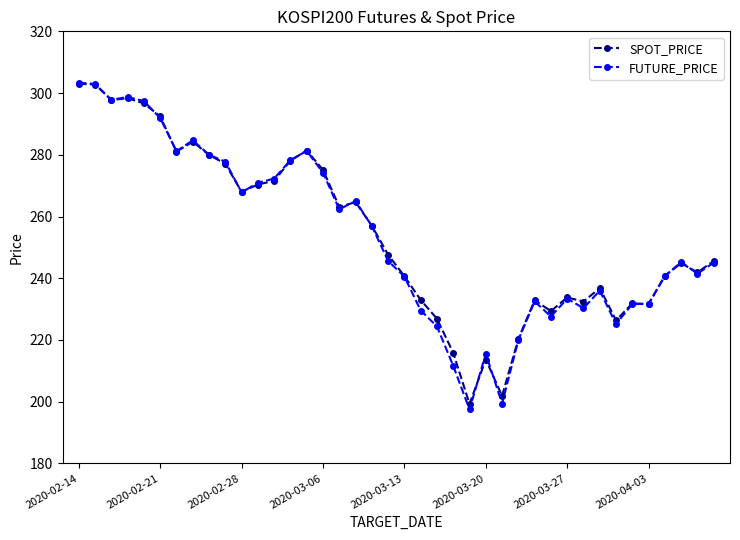

What are all the series names shown in the legend?

SPOT_PRICE, FUTURE_PRICE